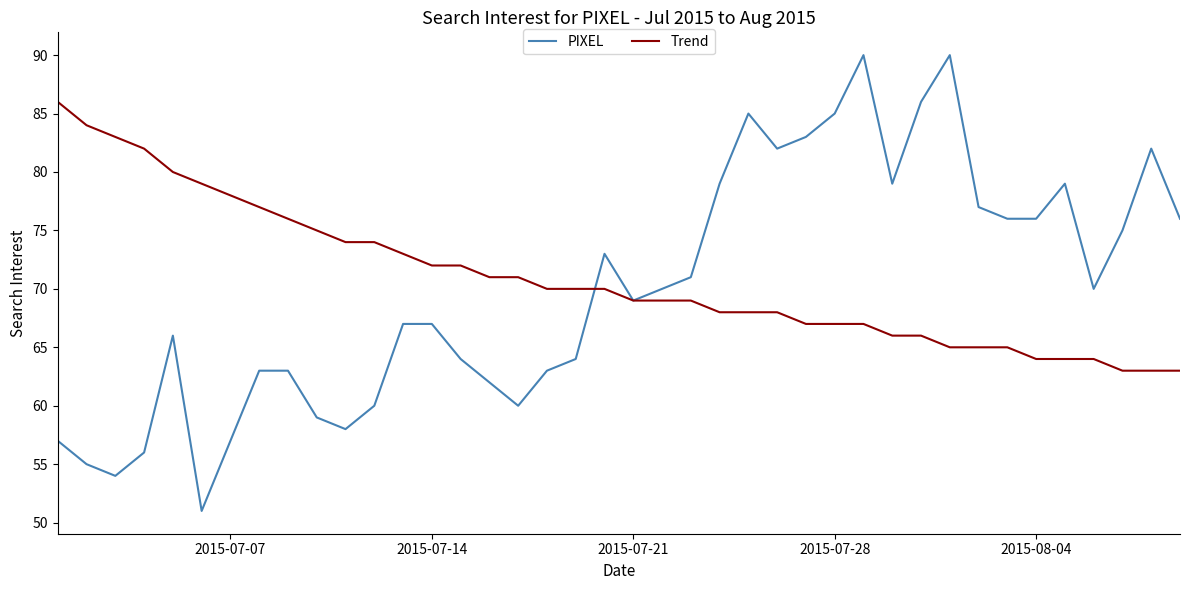

Which series has the widest spread of values?

PIXEL